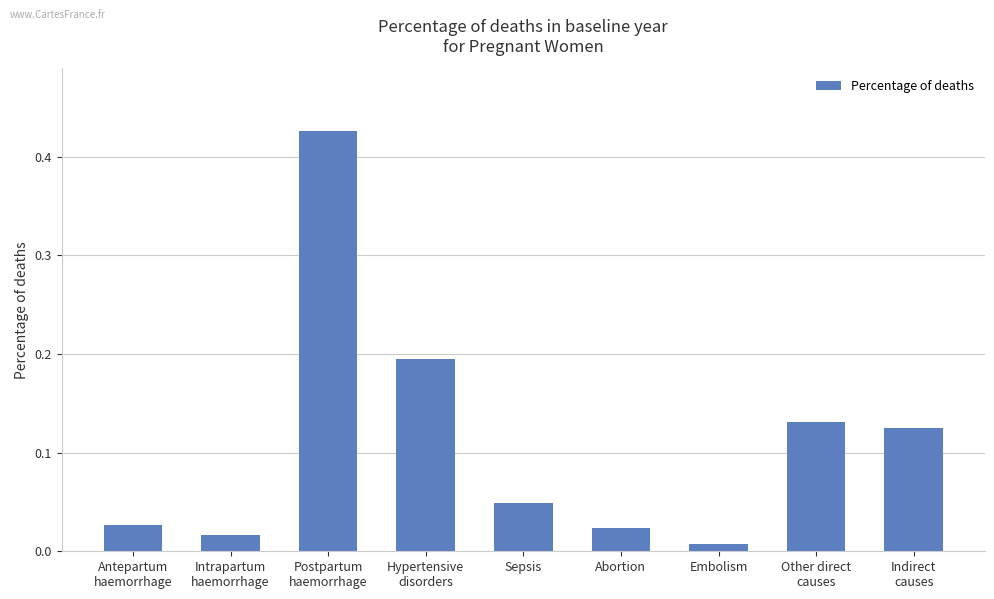

What is the label of the 5th bar from the right?

Sepsis